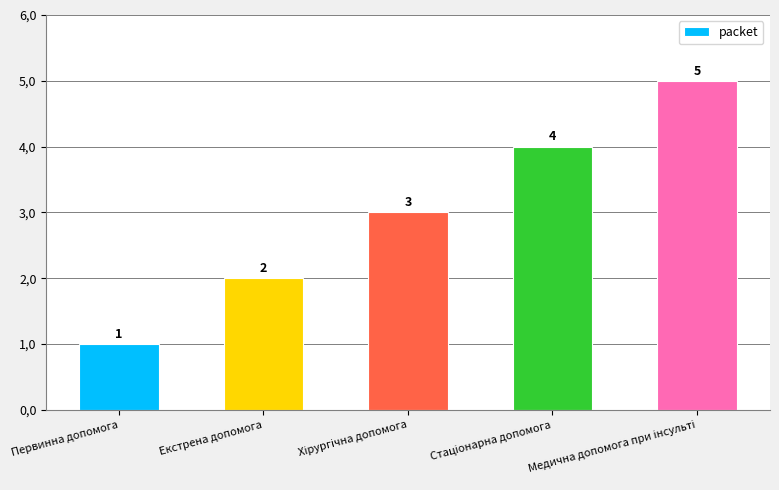

Reading left to right, list all the values displayed in this chart.

Первинна допомога=1	Екстрена допомога=2	Хірургічна допомога=3	Стаціонарна допомога=4	Медична допомога при інсульті=5